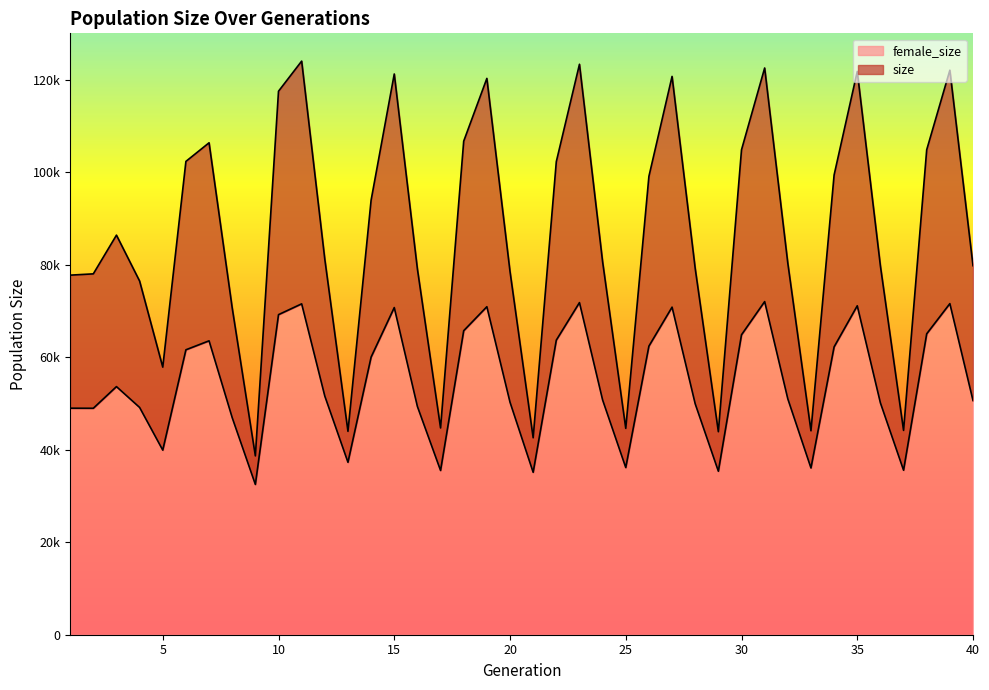

At which label is female_size closest to 52249?

12